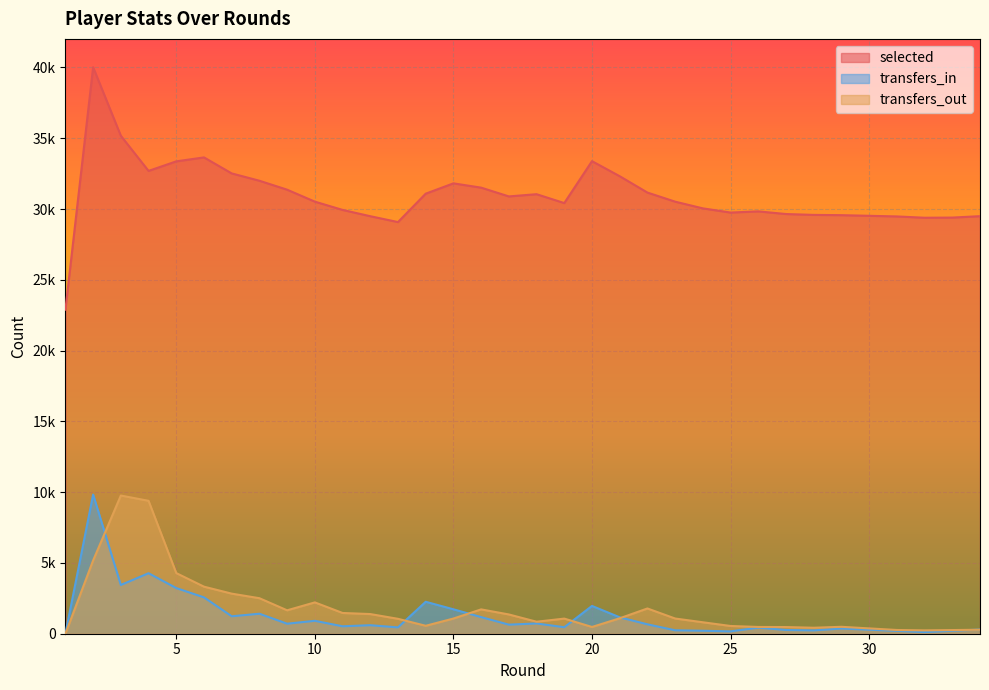

What is the value of the transfers_out point at the 5th from the left?

4284